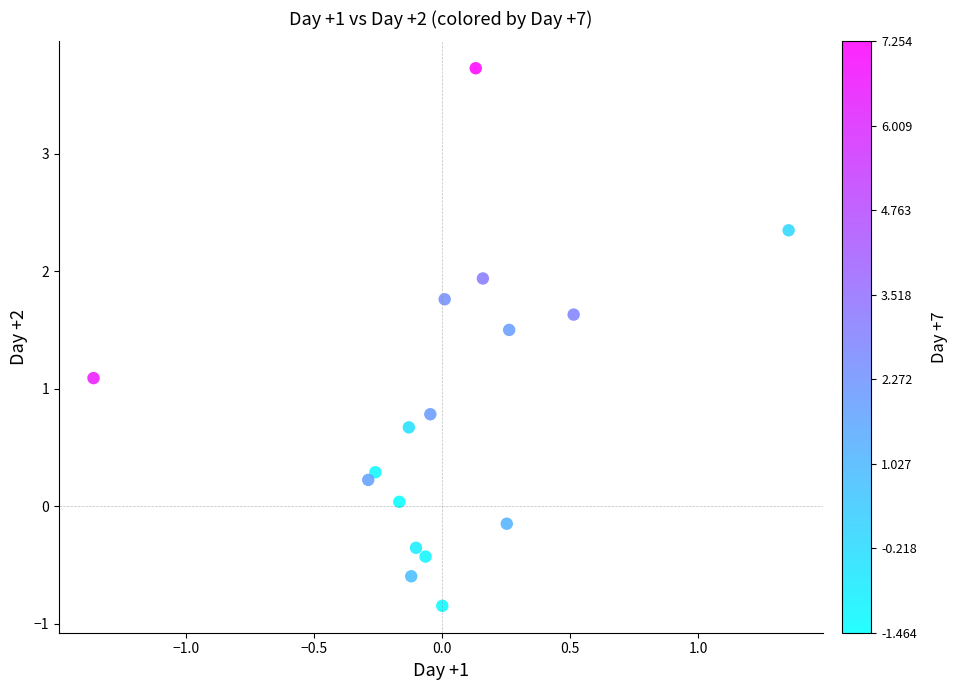

What is the range of Y values (max minus min)?

4.6